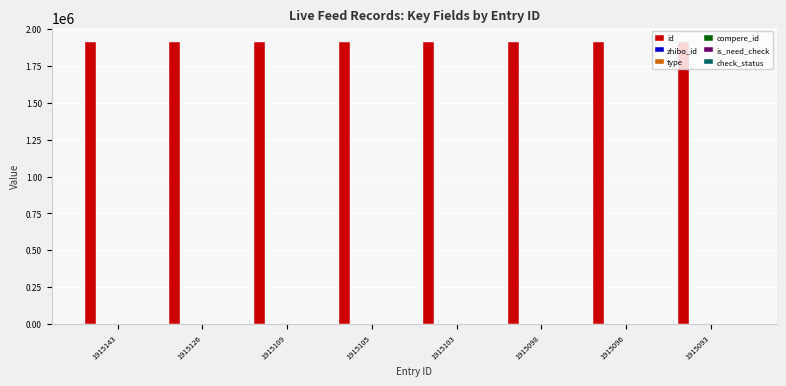

What is the total value across all series at 1915096?

1915249